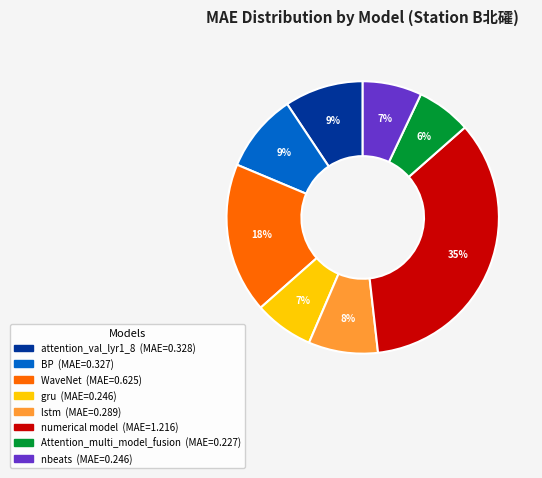

True or false: numerical model accounts for 30% of the total.

False